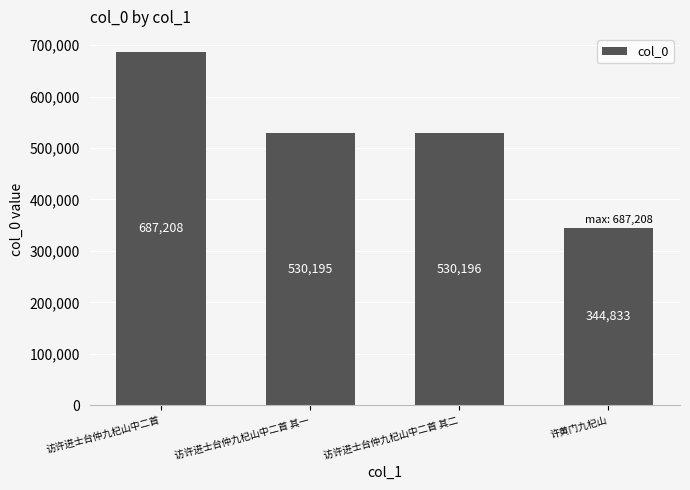

The chart shows a value of 344833 at 许黄门九杞山. True or false?

True